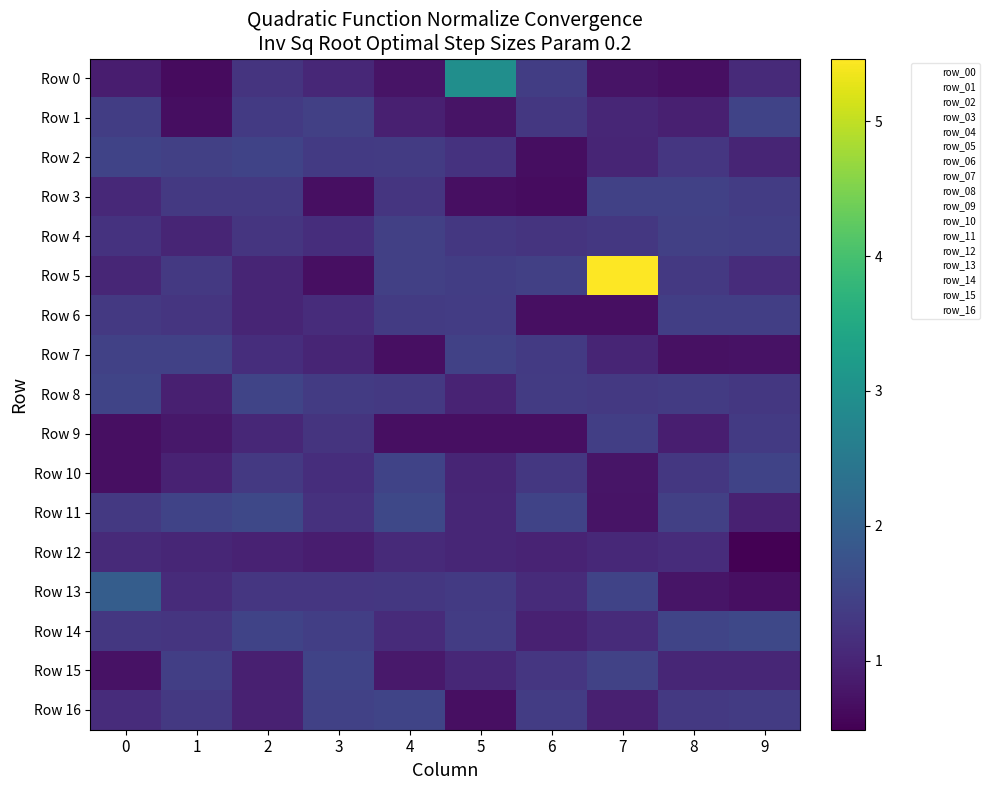

Which series has the widest spread of values?

Row 5